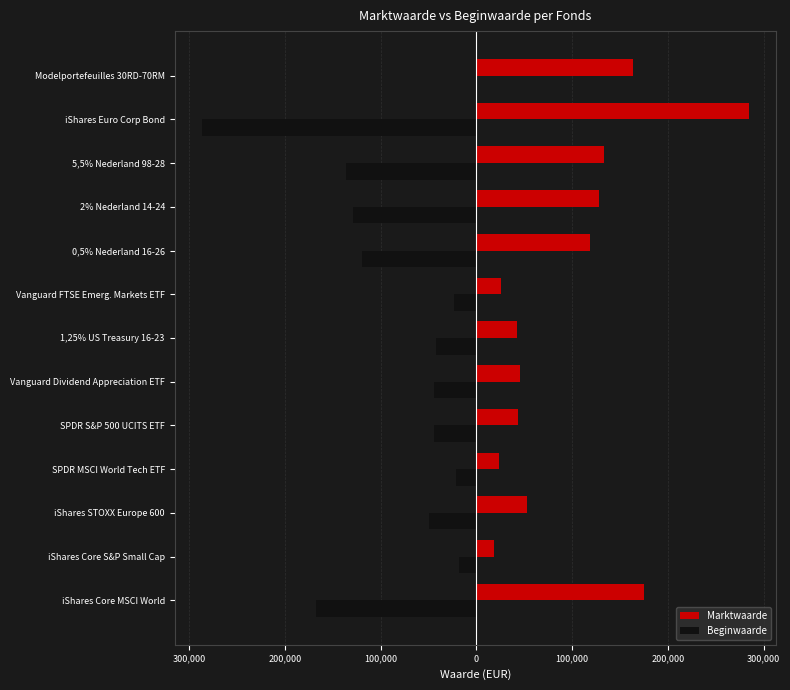

What are all the series names shown in the legend?

Marktwaarde, Beginwaarde